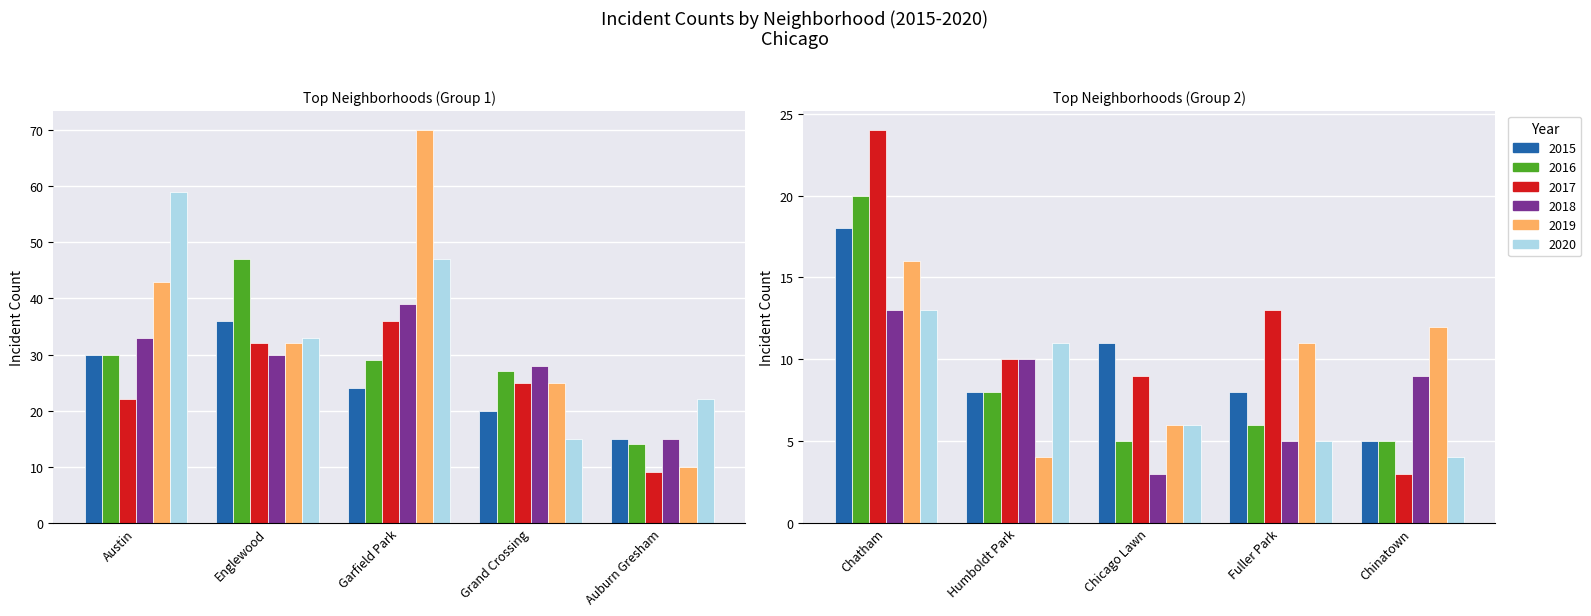

What is the value of the 2018 bar at the 8th from the left?

3